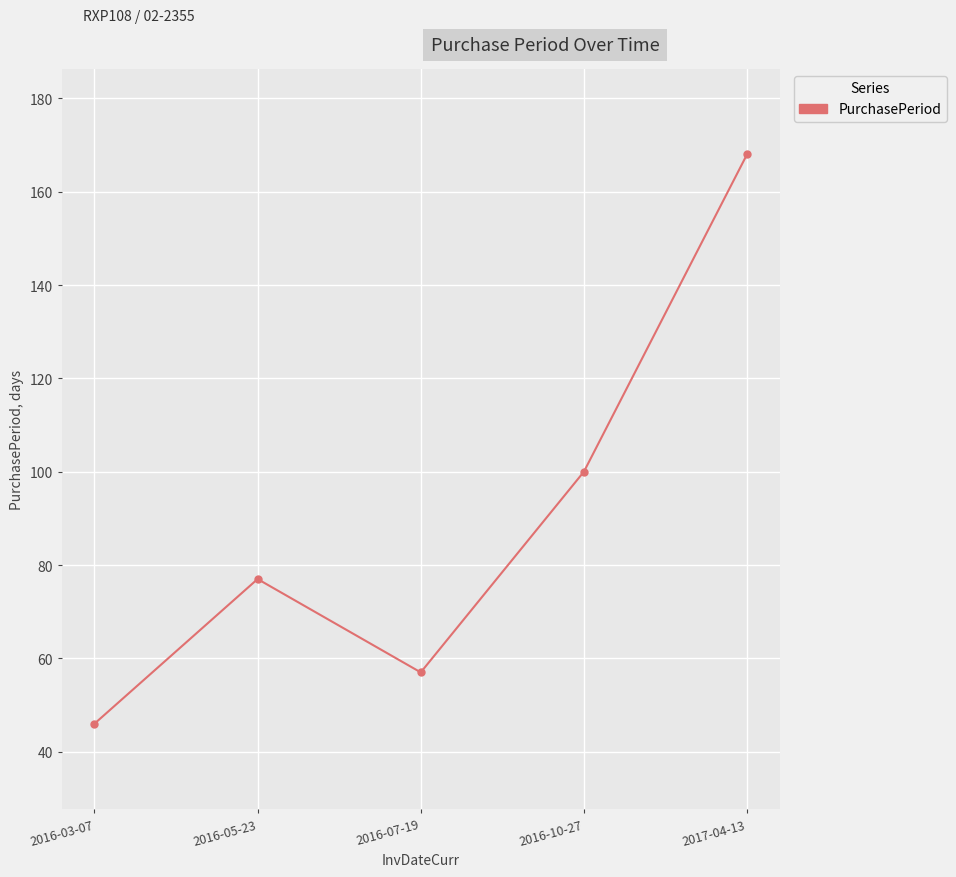

What is the change in value from 2016-03-07 to 2016-05-23?

+31